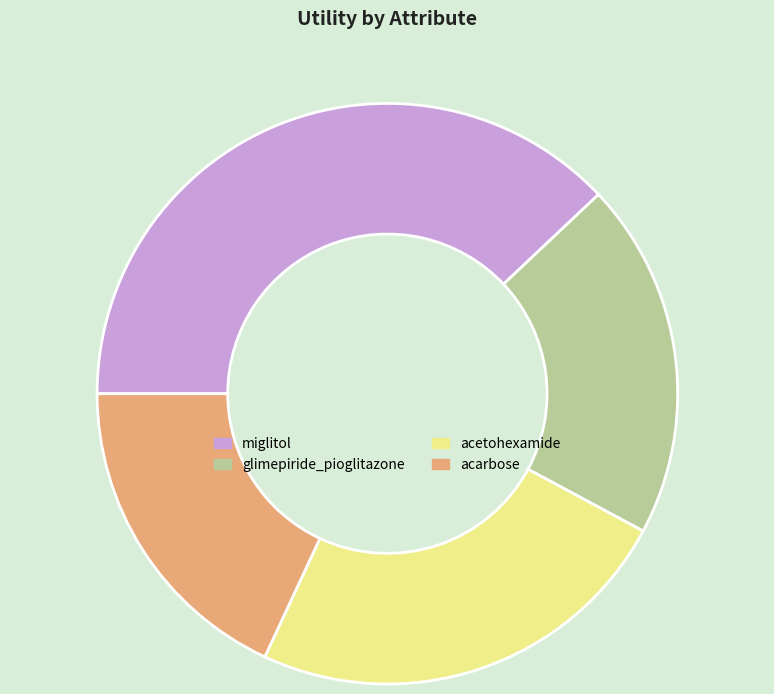

Which slice is the largest?

miglitol